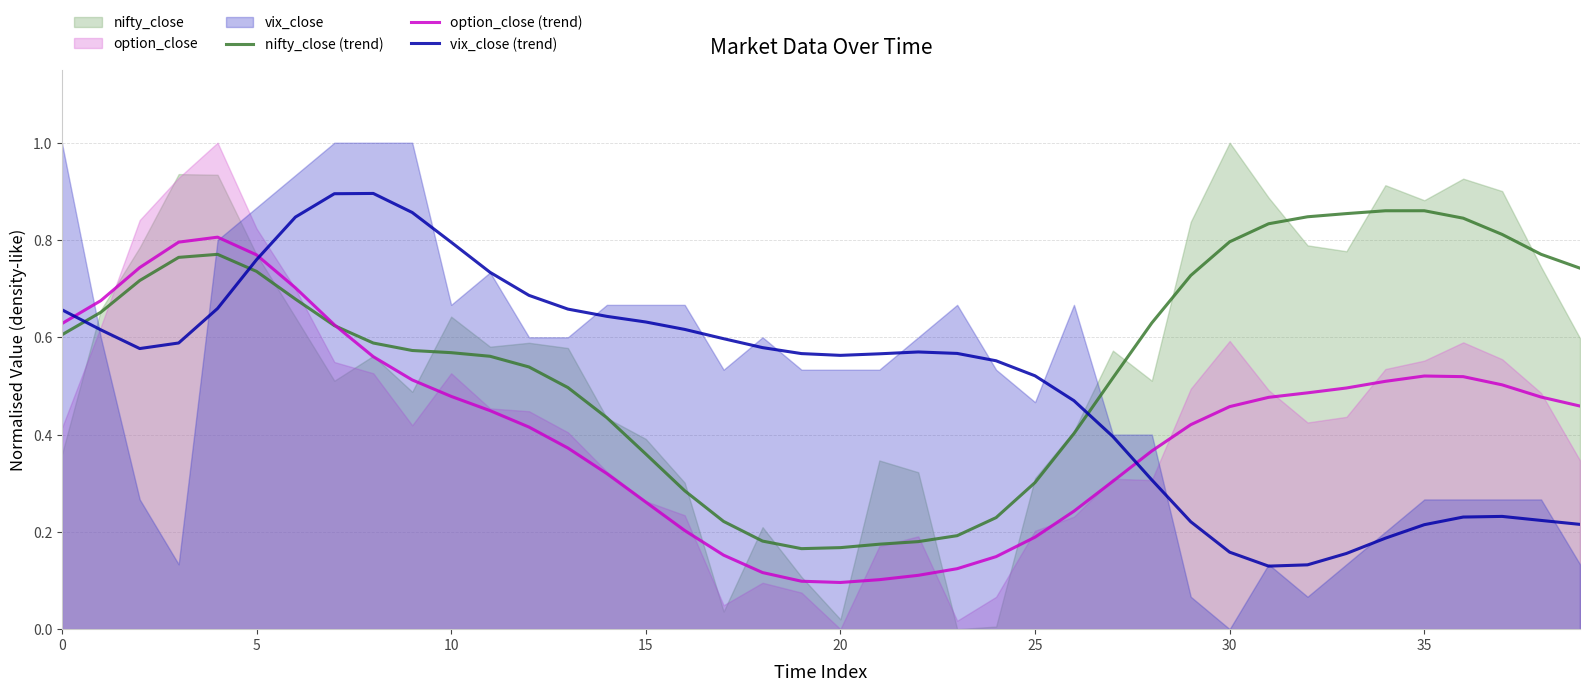

What is the difference between the option_close (trend) values at 15 and 33?

0.2